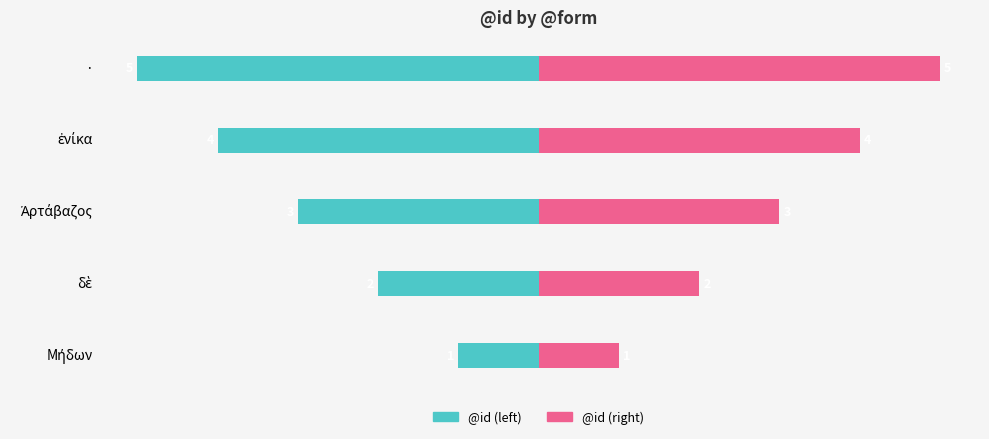

How many groups of bars are there?

5